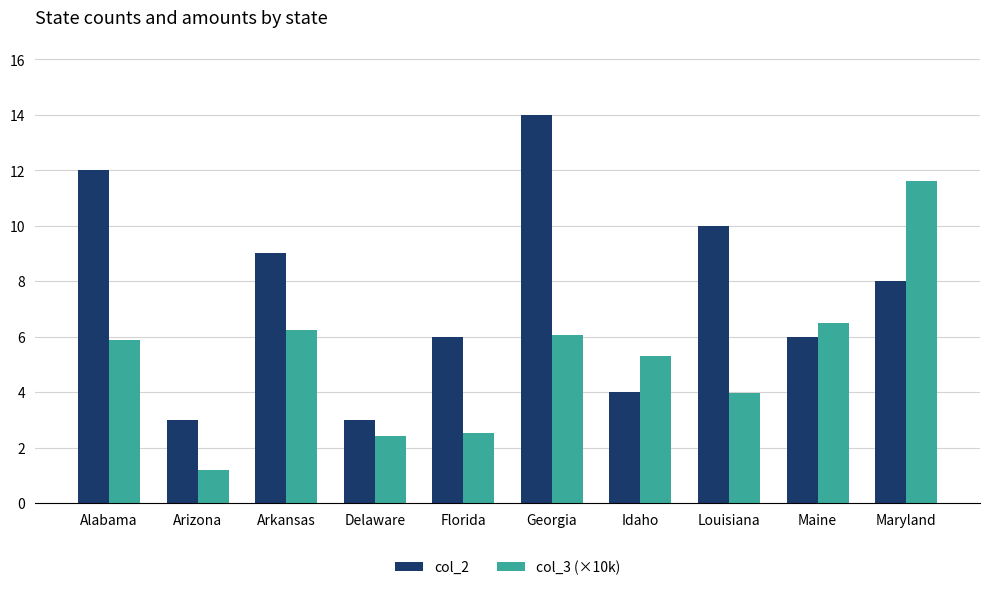

Between Delaware and Georgia, which series saw the biggest shift?

col_2